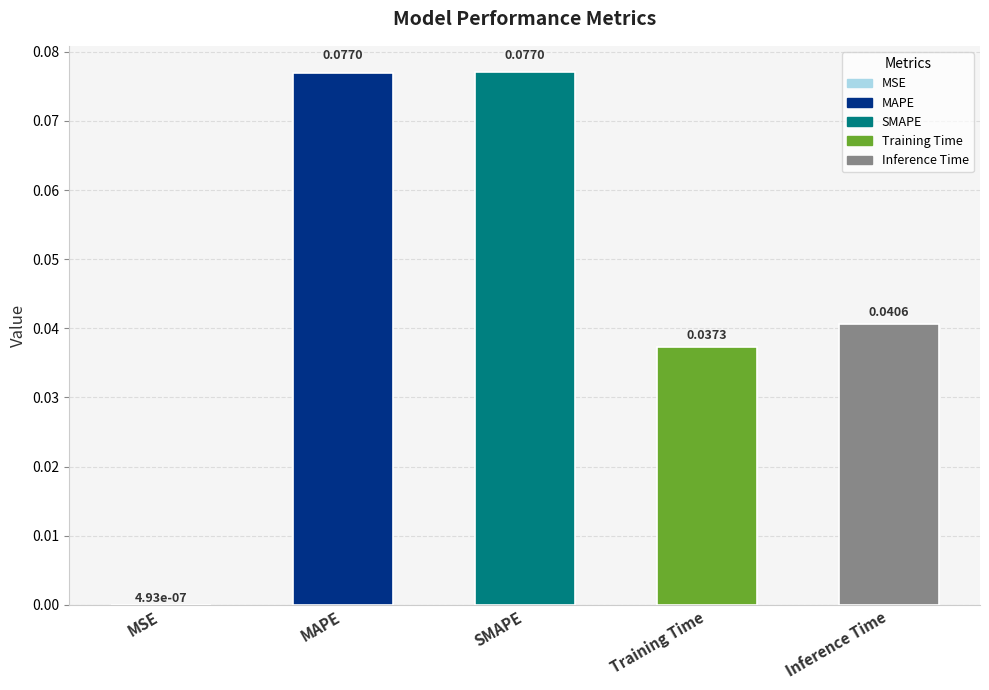

At which label is the value closest to 0?

MSE